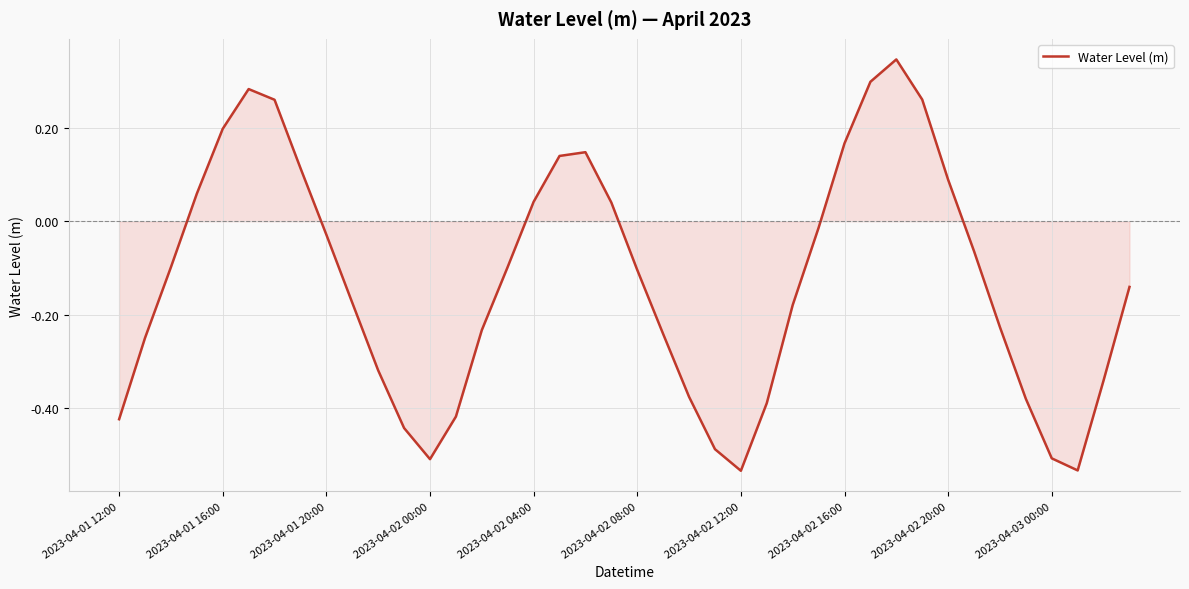

Reading right to left, list all the values displayed in this chart.

-0.1	-0.3	-0.5	-0.5	-0.4	-0.2	-0.1	0.1	0.3	0.3	0.3	0.2	-0.0	-0.2	-0.4	-0.5	-0.5	-0.4	-0.2	-0.1	0.0	0.1	0.1	0.0	-0.1	-0.2	-0.4	-0.5	-0.4	-0.3	-0.2	-0.0	0.1	0.3	0.3	0.2	0.1	-0.1	-0.3	-0.4